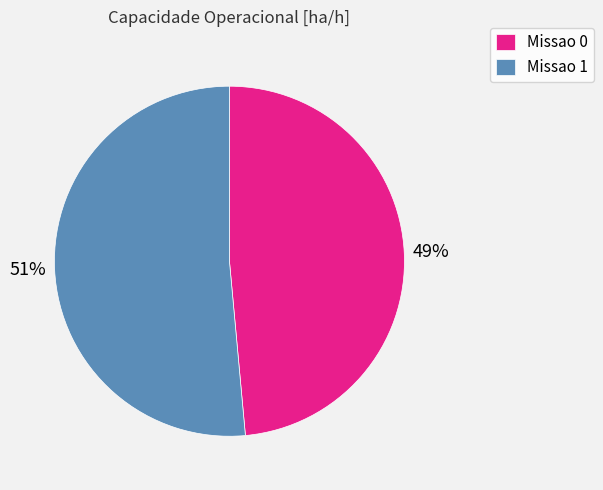

Which category has the smallest portion of the pie?

Missao 0